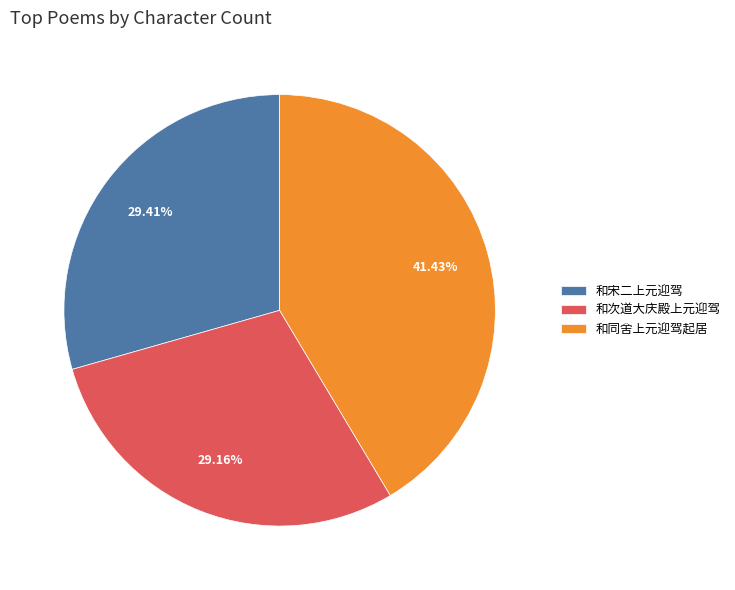

Which category has the biggest portion of the pie?

和同舍上元迎驾起居